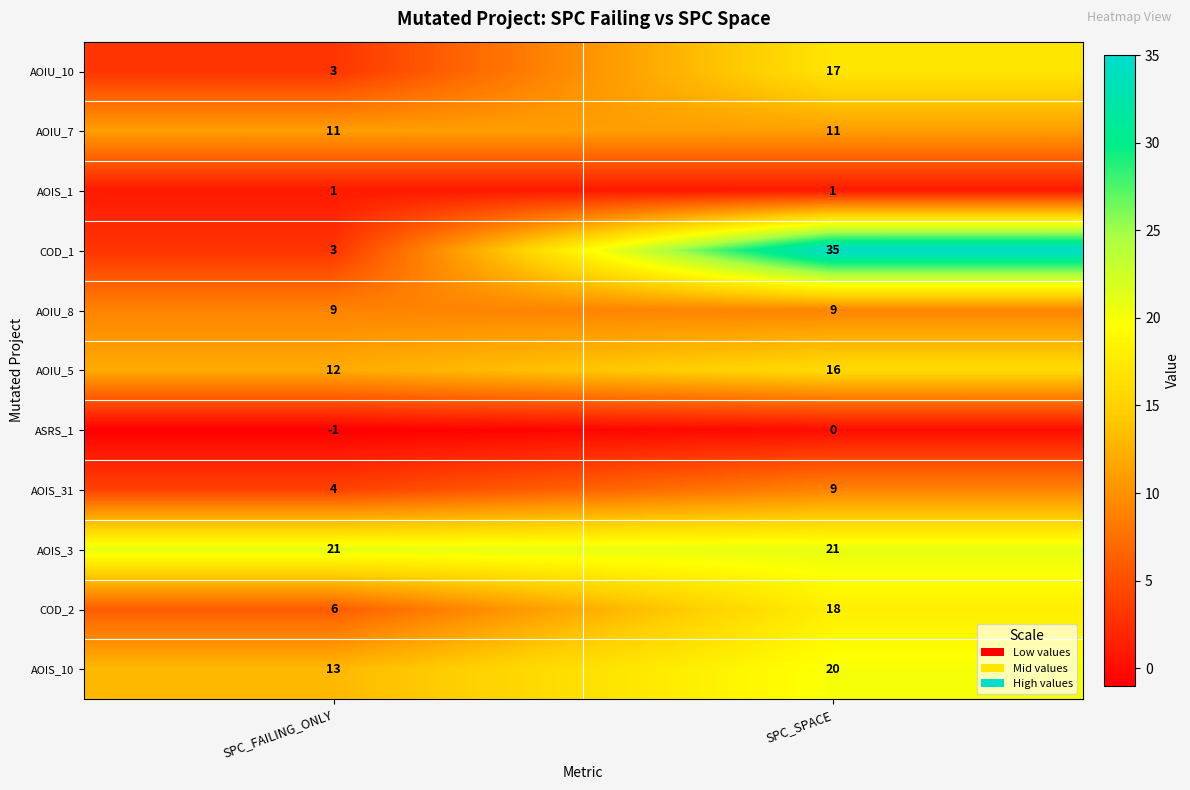

Is the value of AOIS_3 at SPC_FAILING_ONLY greater than the value of AOIS_10 at SPC_SPACE?

Yes